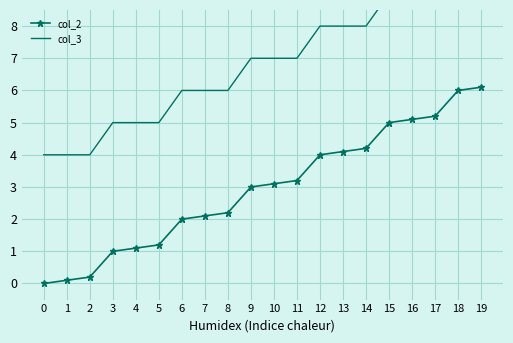

Which label corresponds to the largest value in the chart?

18